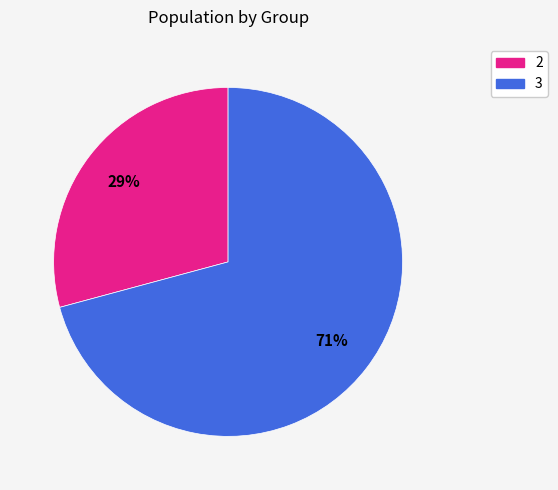

How many slices are in this pie chart?

2